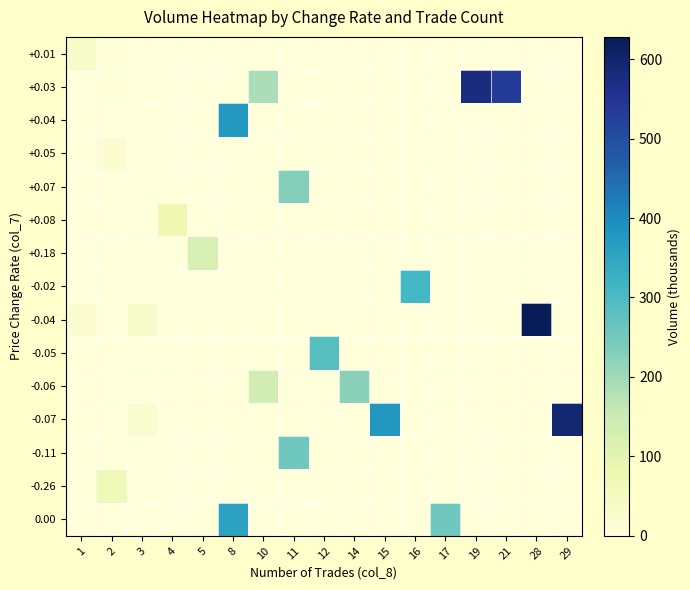

How many distinct data groups are displayed?

15